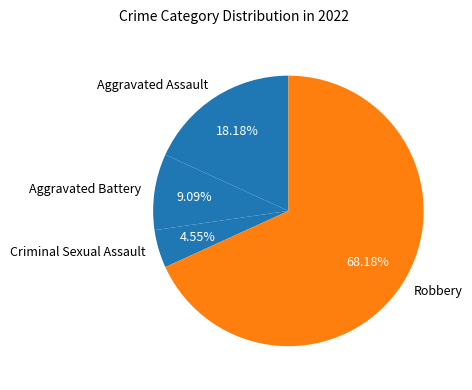

What percentage is NOT represented by Robbery?

31.8%